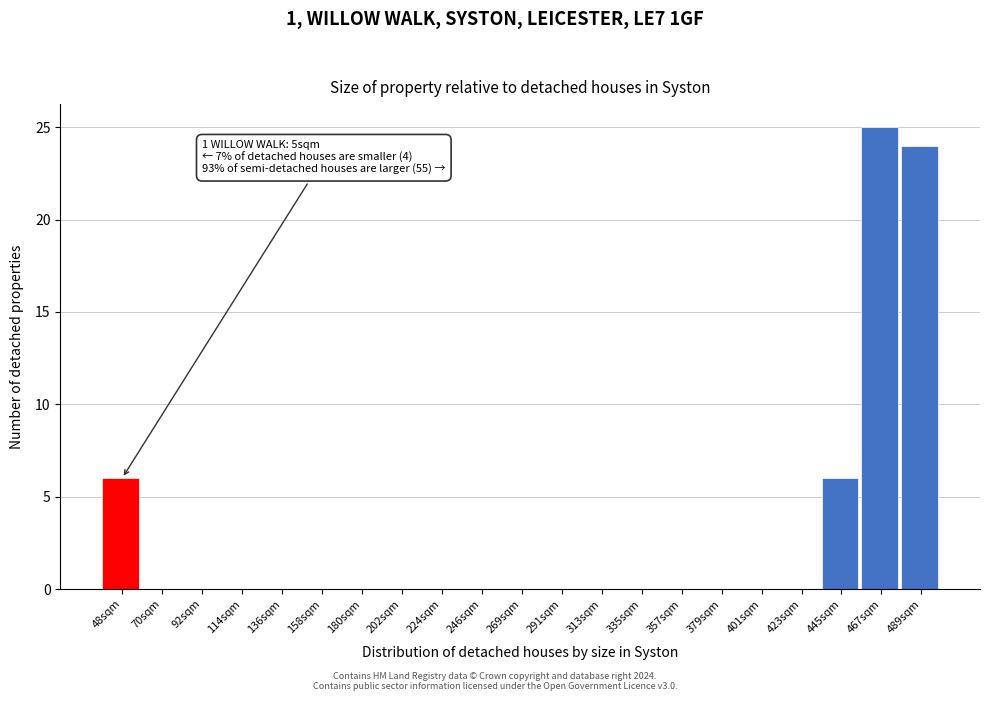

Reading left to right, what are all the values shown in this chart?

48sqm=6	70sqm=0	92sqm=0	114sqm=0	136sqm=0	158sqm=0	180sqm=0	202sqm=0	224sqm=0	246sqm=0	269sqm=0	291sqm=0	313sqm=0	335sqm=0	357sqm=0	379sqm=0	401sqm=0	423sqm=0	445sqm=6	467sqm=25	489sqm=24